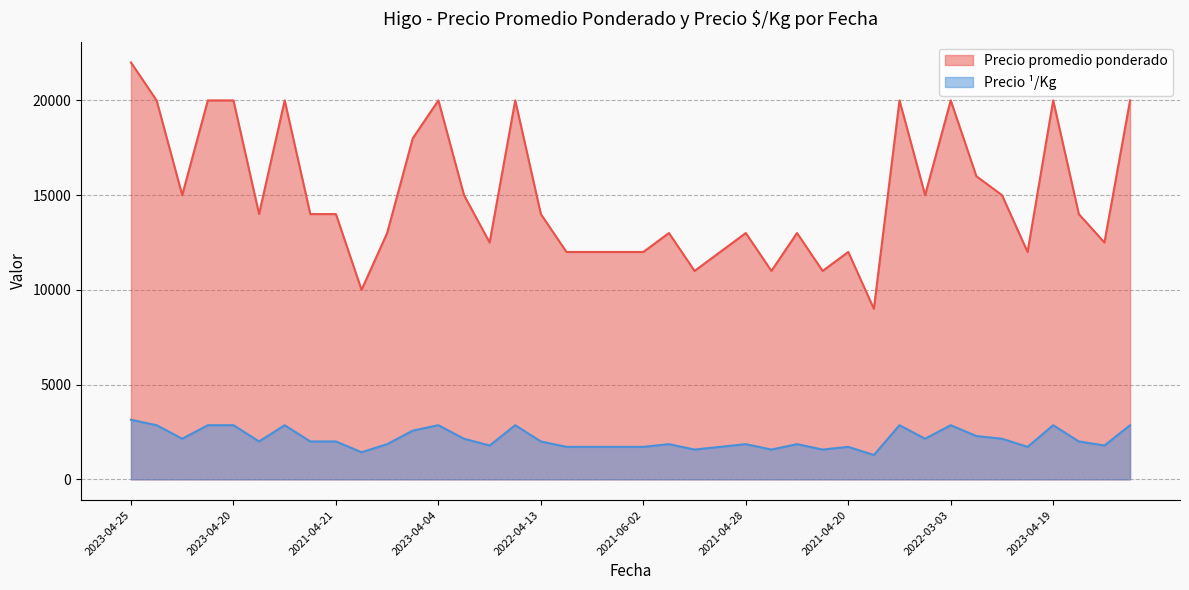

What is the total value across all series at 2021-04-30?

14857